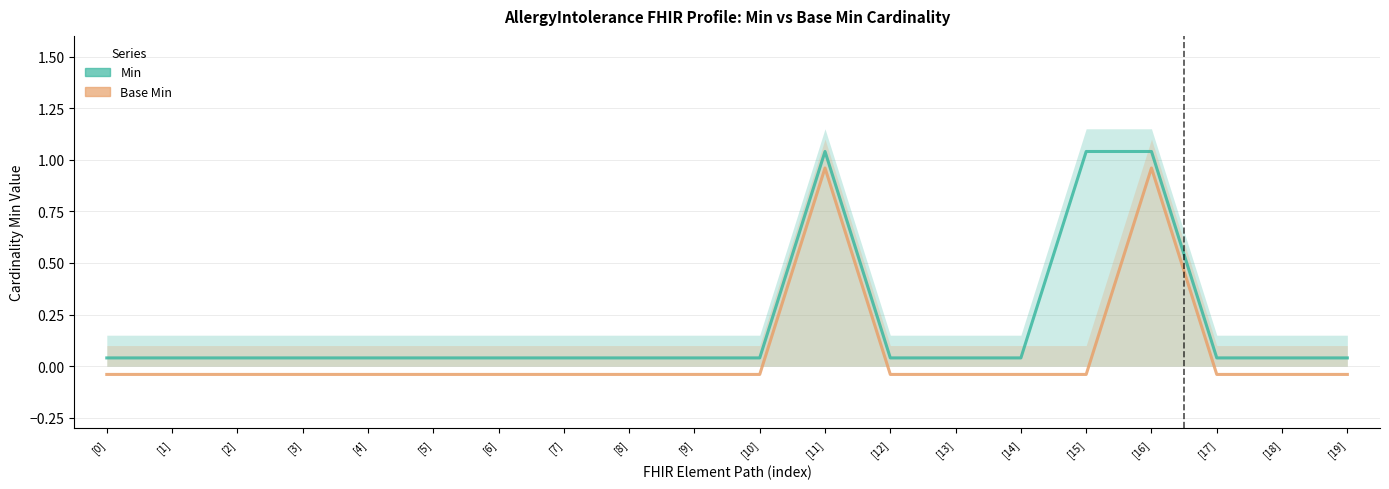

Count the number of categories in the chart.

20